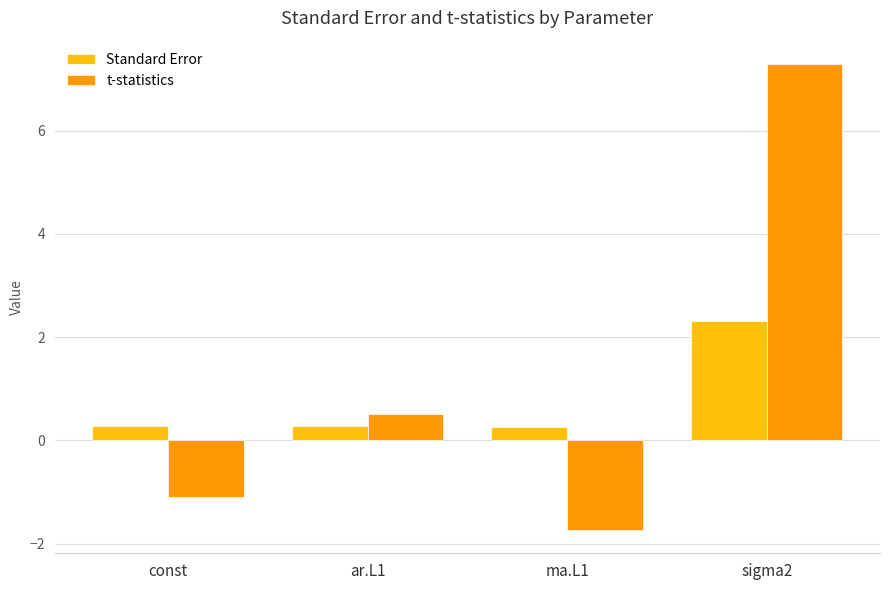

The t-statistics series shows 7.3 at sigma2. True or false?

True